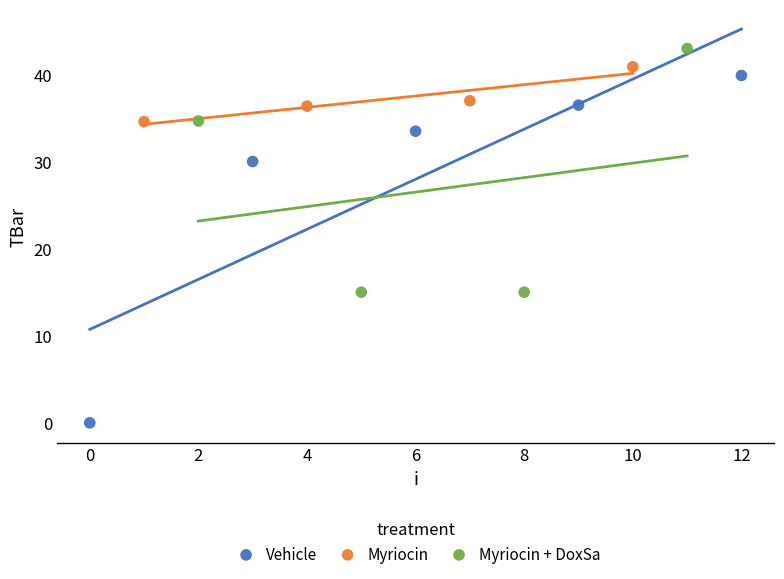

Which series has the widest spread of Y values?

Vehicle